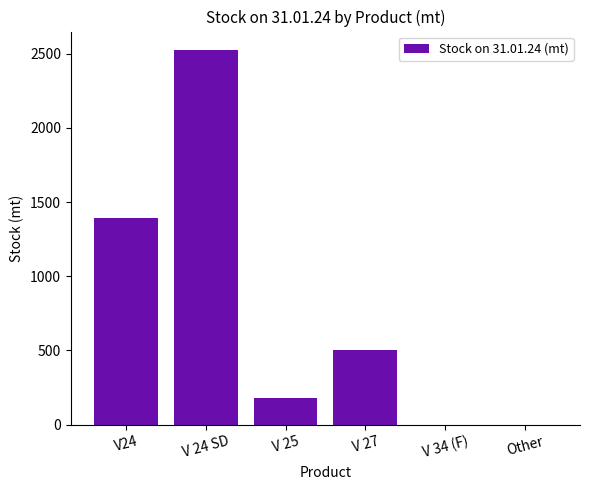

Count the number of categories in the chart.

6